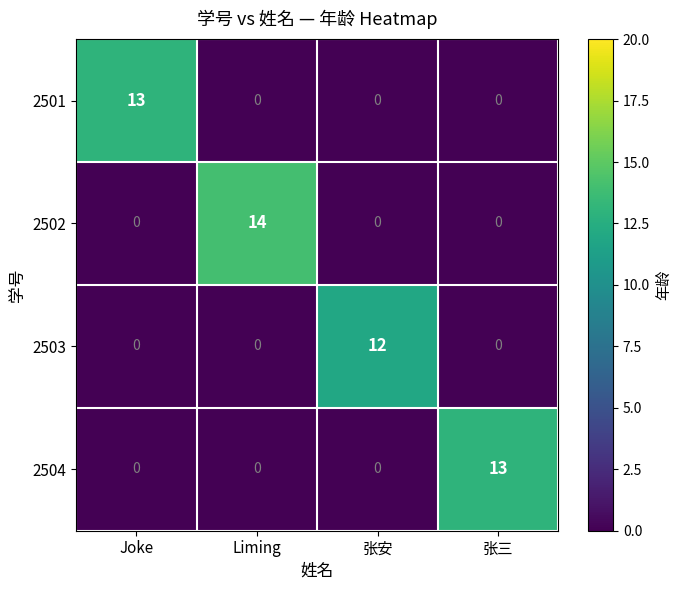

At which category does the chart reach its peak across all series?

Liming